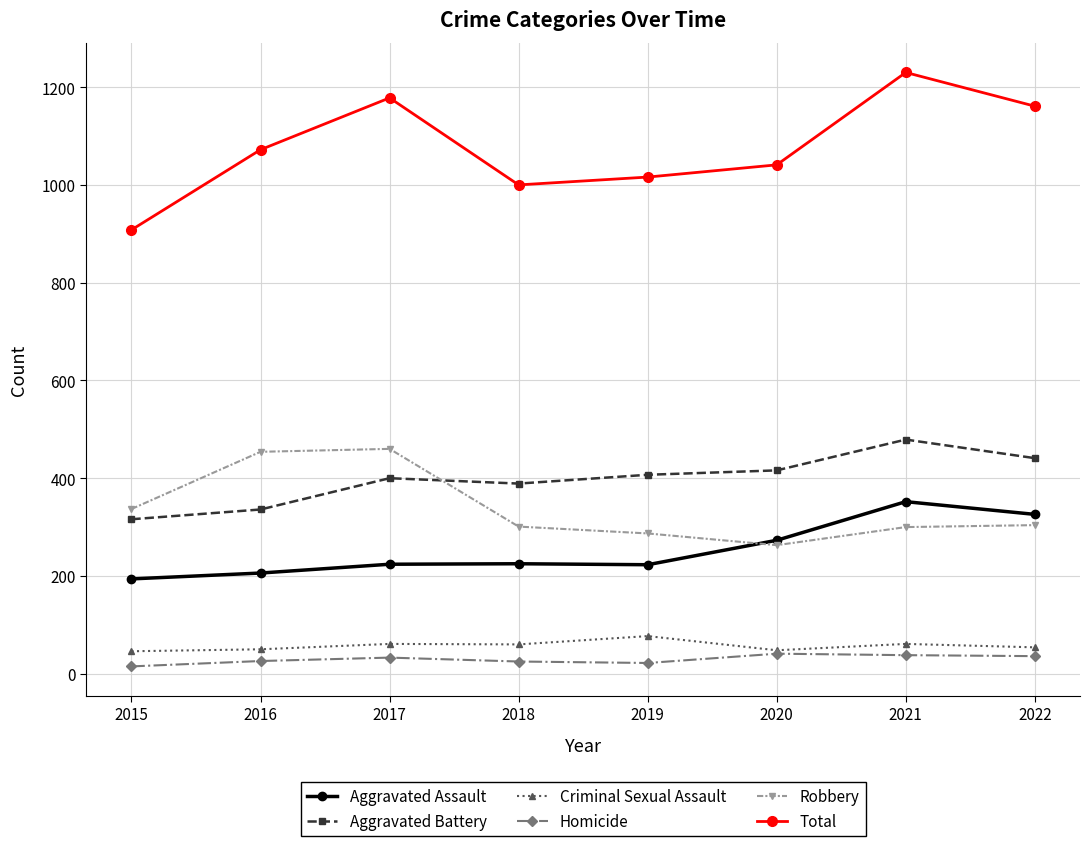

Which series has the largest range (max minus min)?

Total